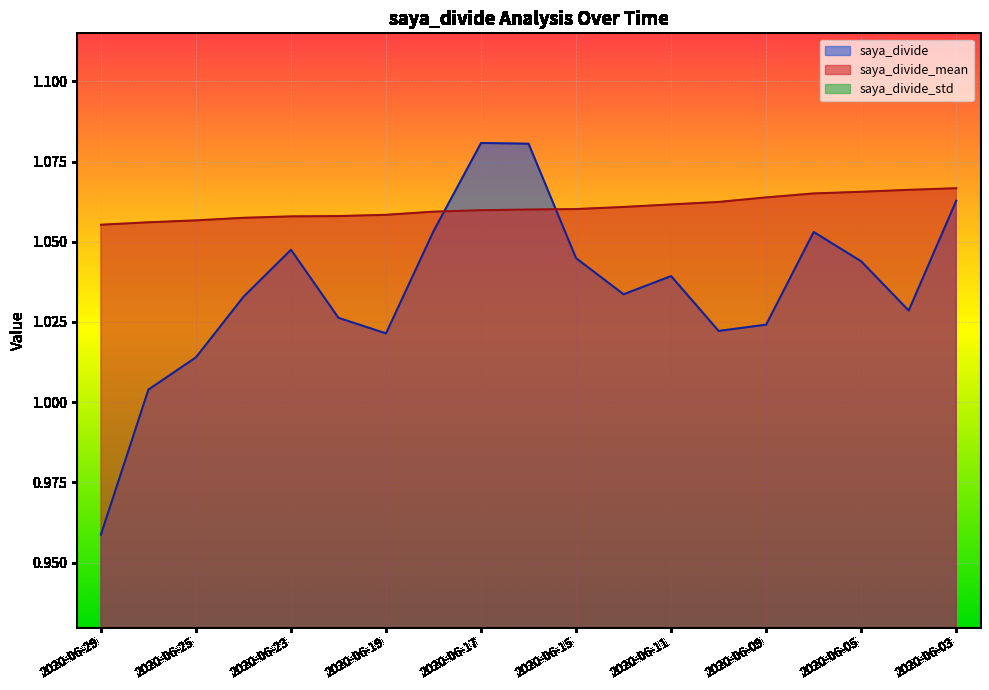

Which series changed the most between 2020-06-22 and 2020-06-15?

saya_divide